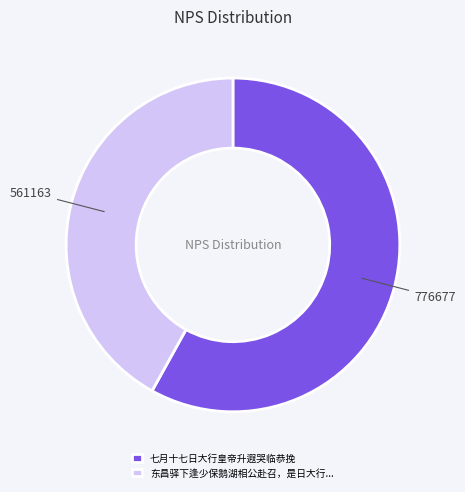

Is it true that 七月十七日大行皇帝升遐哭临恭挽 is 58% of the pie?

True